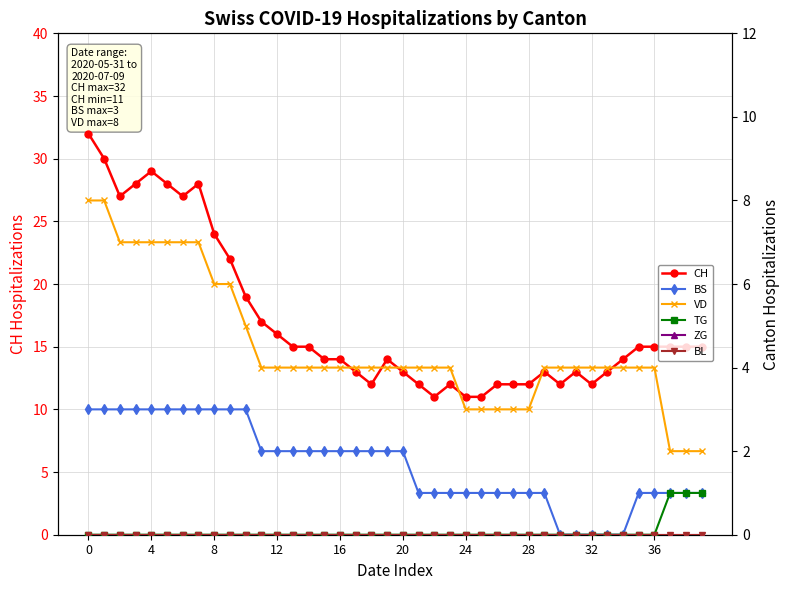

What is the highest value of the CH series?

32